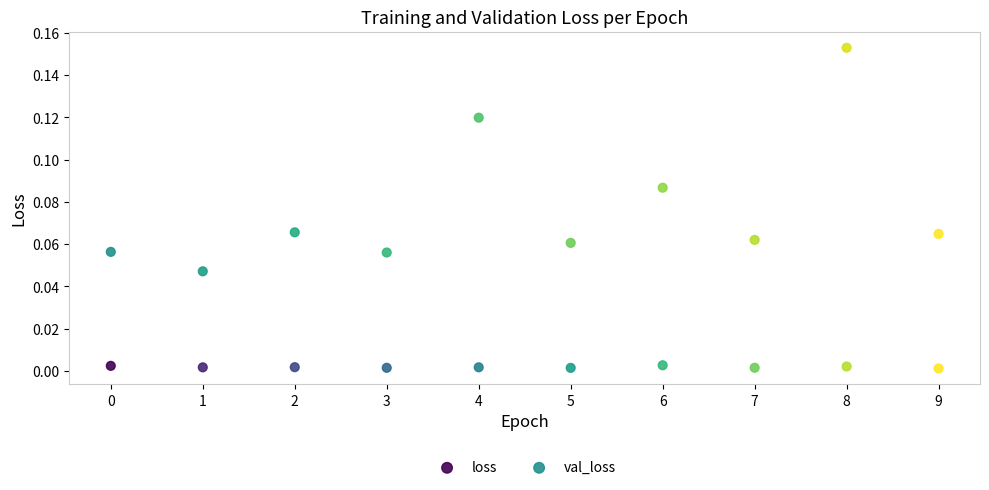

Which series contains the lowest Y value?

loss